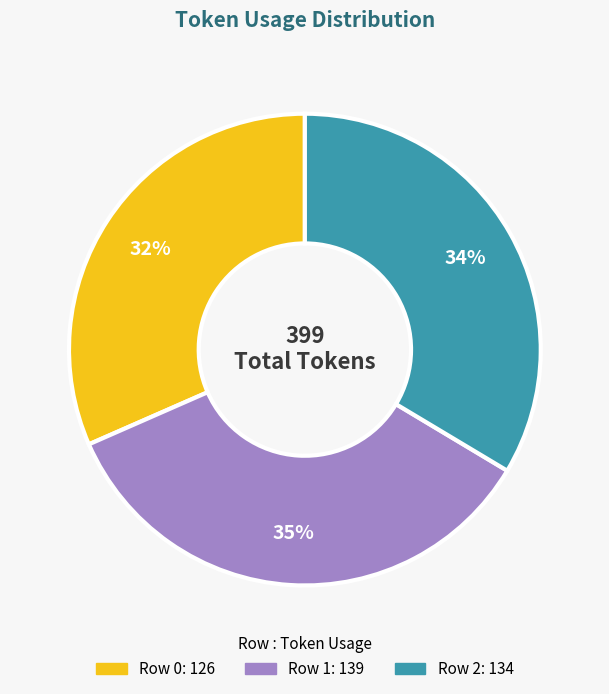

Rank the categories by value from highest to lowest.

Row 1, Row 2, Row 0